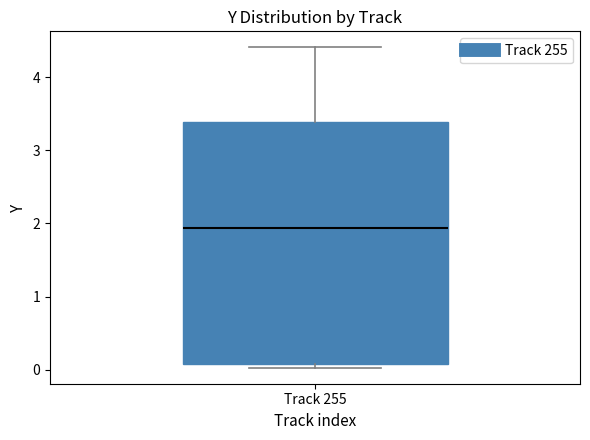

Read this box plot against the y-axis: the position of the median line, the range covered by the box, and the ends of both whiskers. The values are not printed on the chart, so give them approximately, as read against the axis.

median 1.9, box 0.1 to 3.4, whiskers 0.0 to 4.4